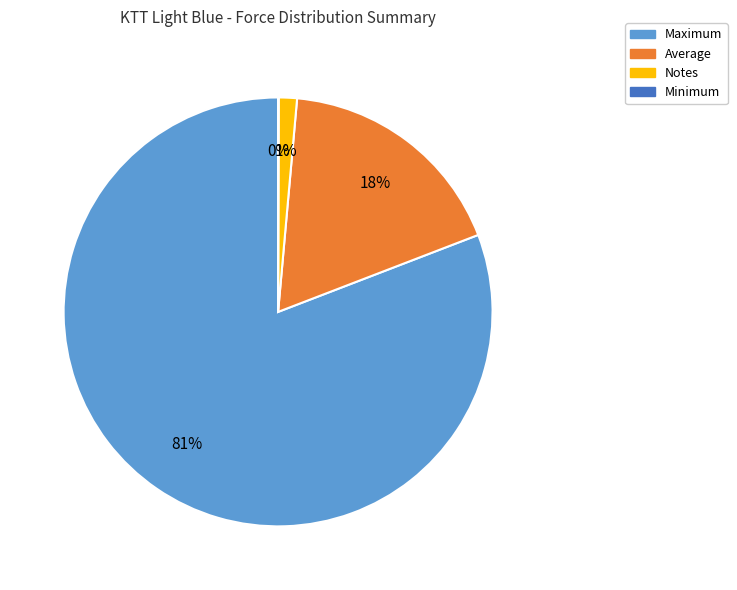

Which has a higher value, Average or Maximum?

Maximum